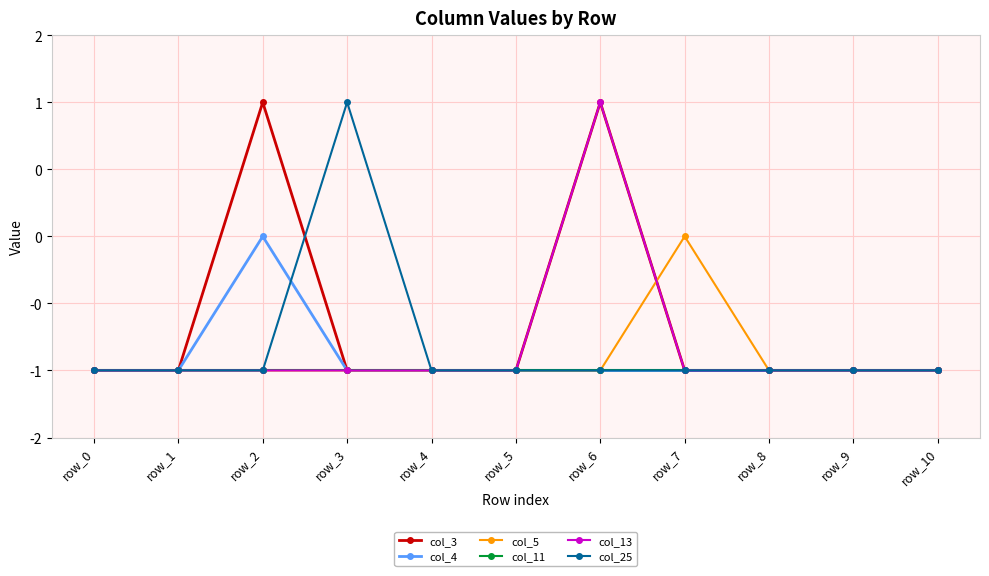

True or false: col_11 has more than 2 points higher than both neighbors.

False